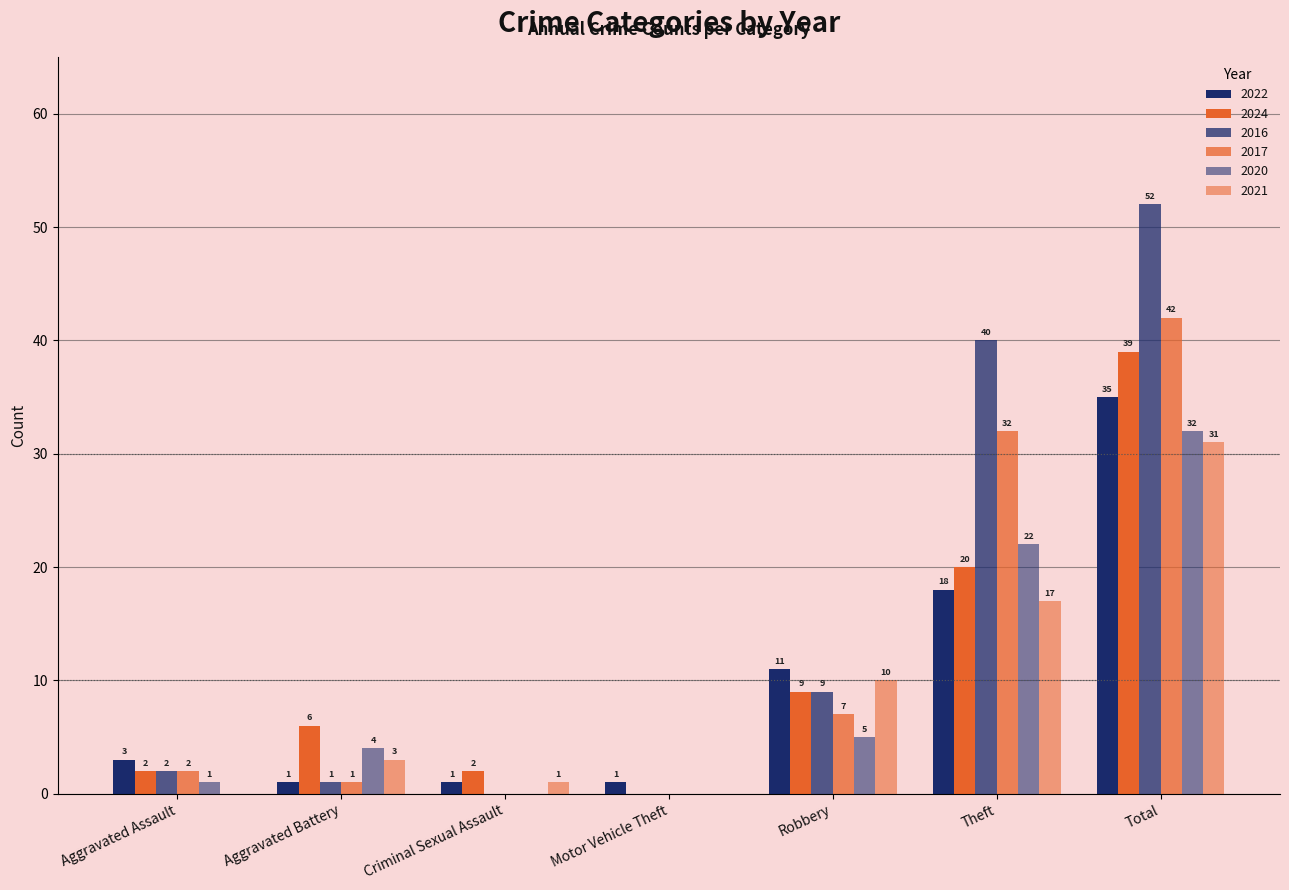

How many data points does each series have?

7